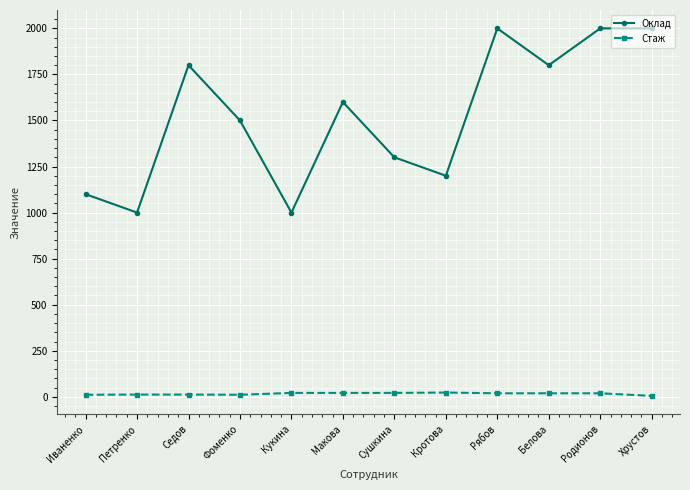

Which series has the largest total across all categories?

Оклад